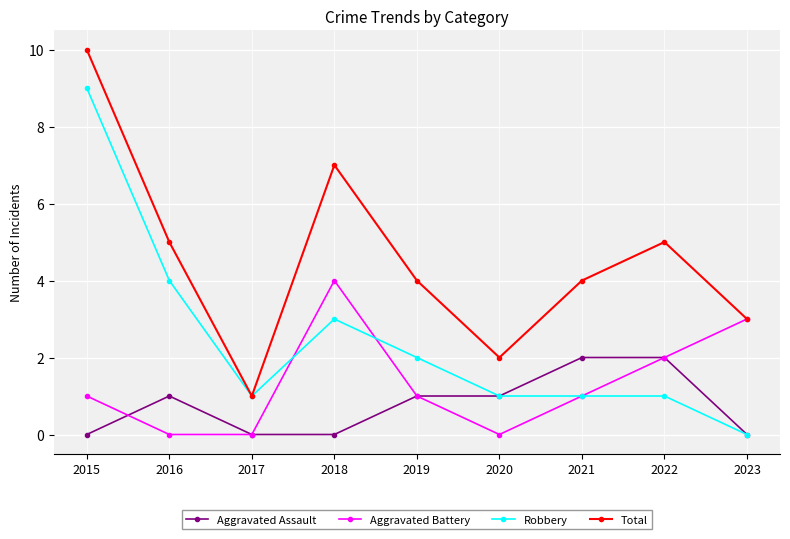

What is the difference between the highest and lowest values at 2019?

3